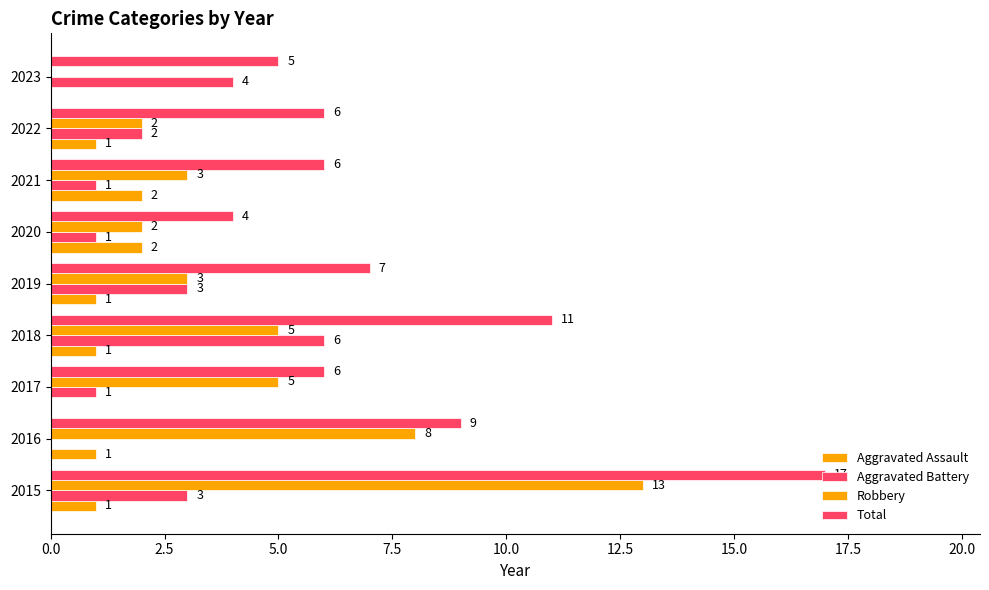

What position from the right is 5.0?

7